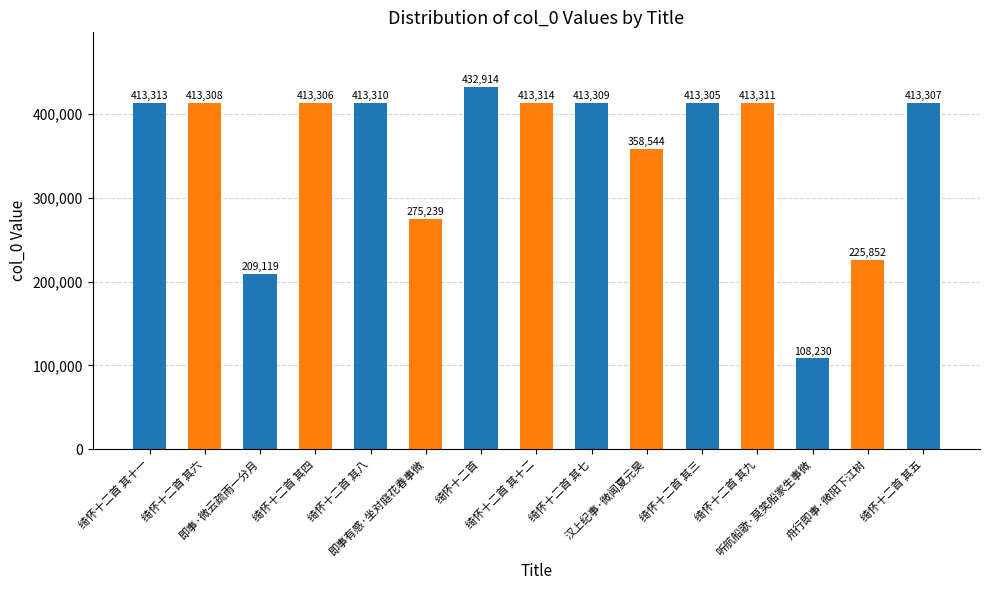

Count the number of categories in the chart.

15